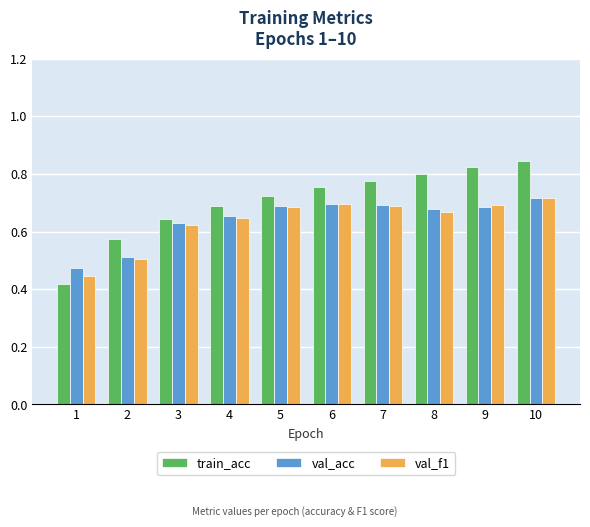

At how many categories does at least one series exceed 0?

10